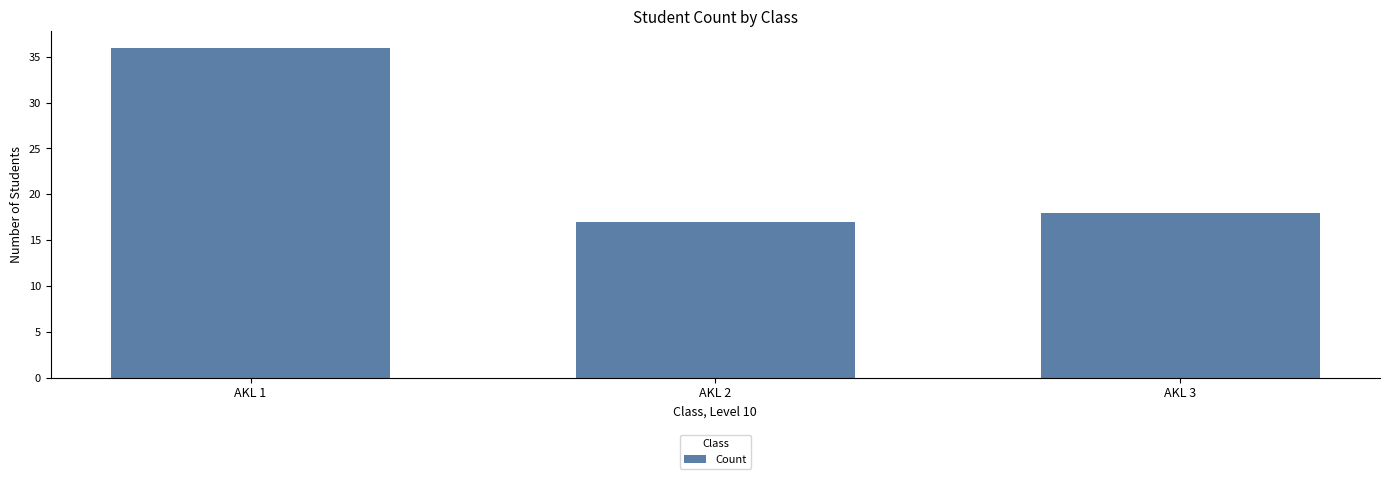

Reading right to left, extract all data points from this chart.

18	17	36